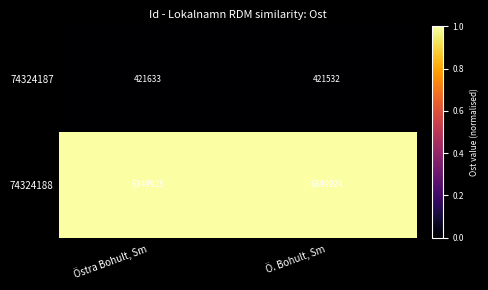

Which series has the largest total across all categories?

74324188